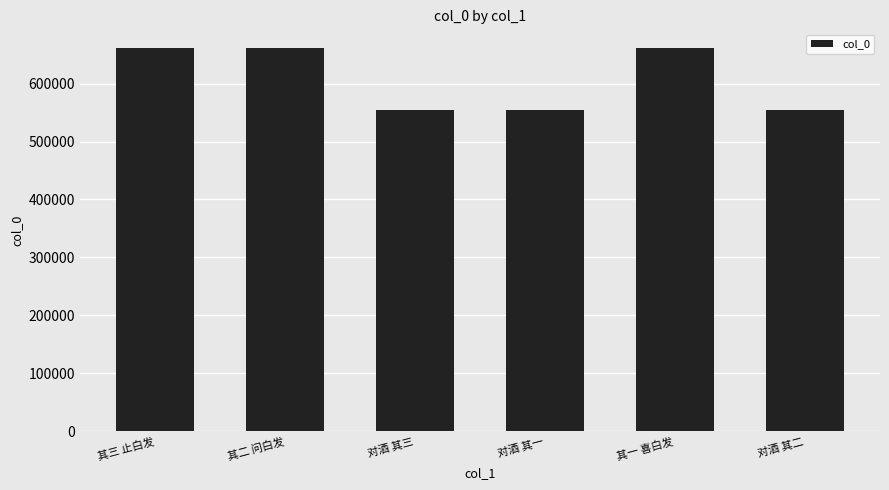

Does the chart contain stacked bars?

No